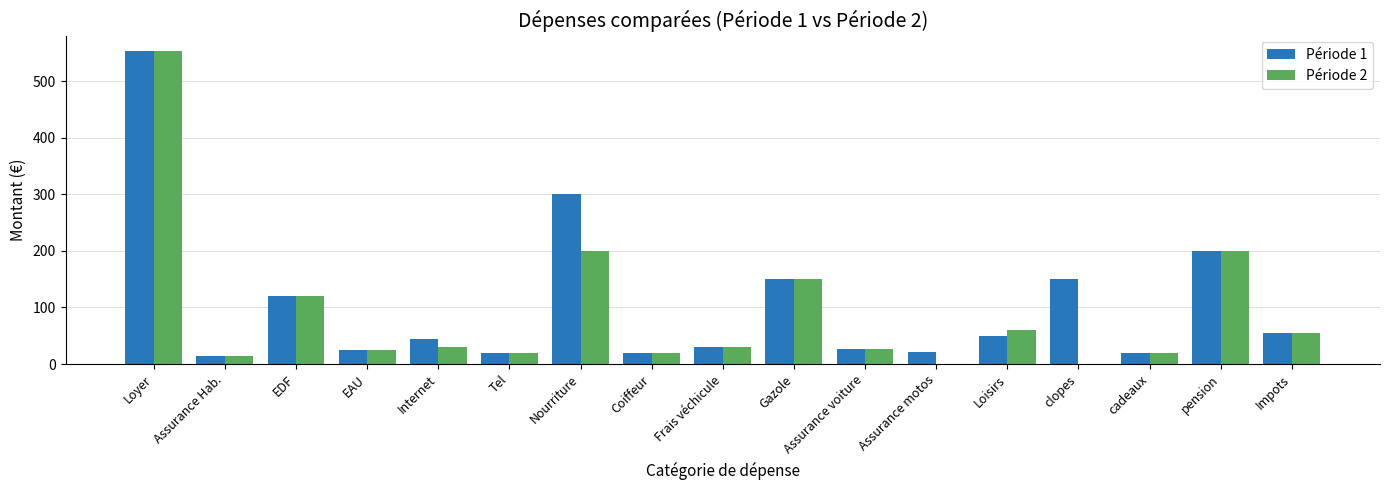

Which series has the widest spread of values?

Période 2